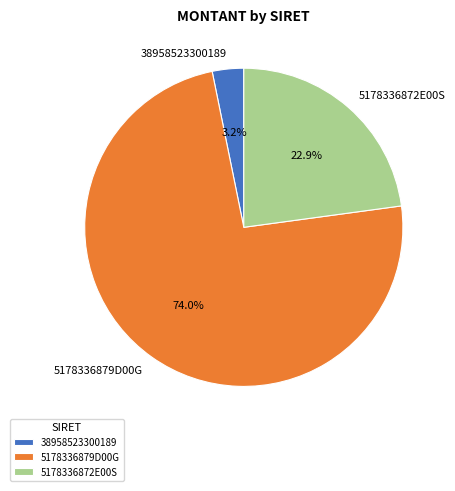

Is it true that 38958523300189 is 3% of the pie?

True